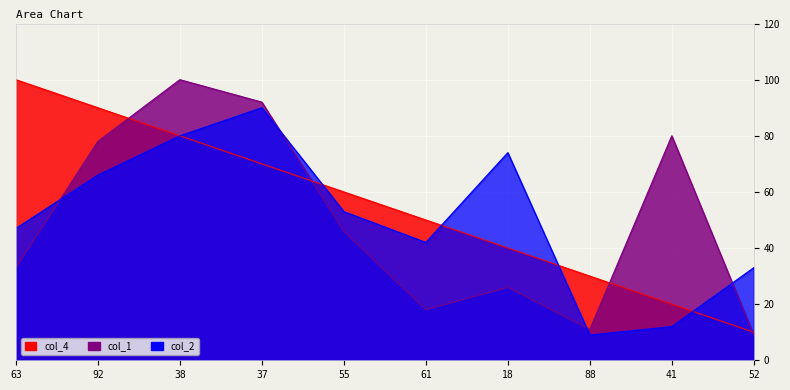

What is the difference between the second highest and minimum values in the col_4 series?

80